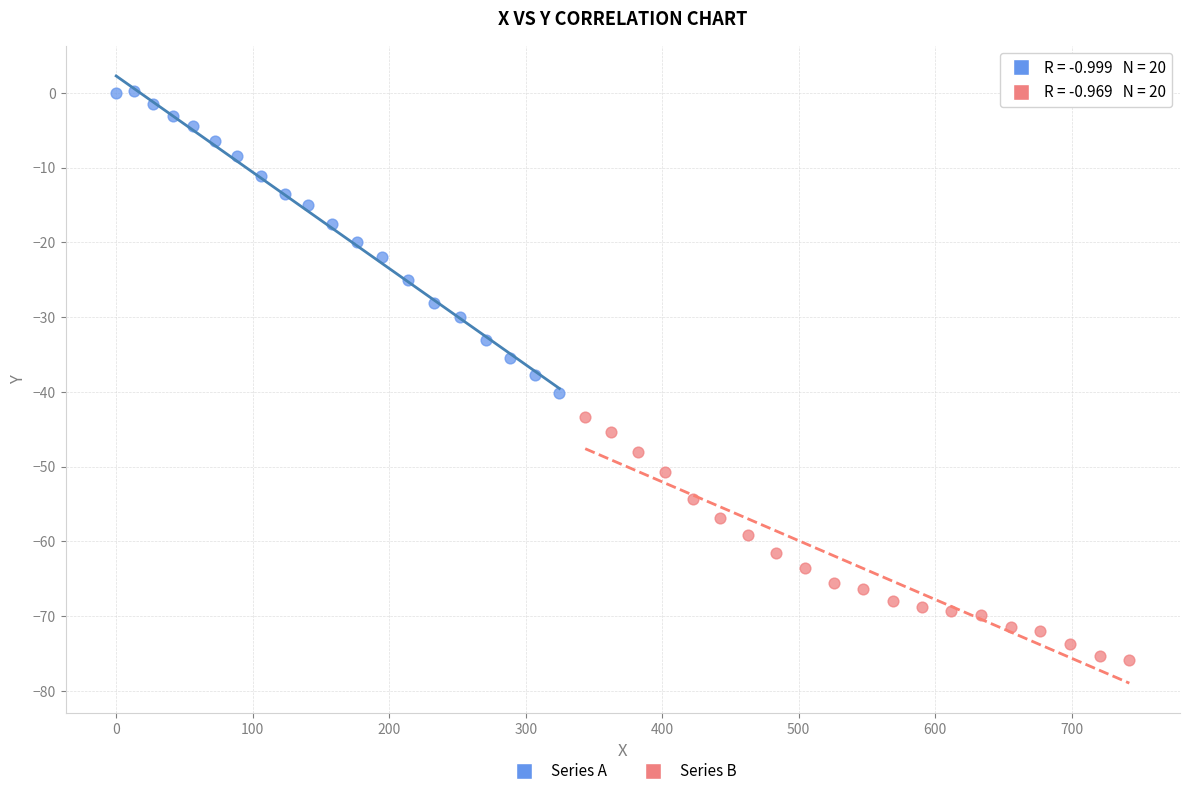

Which series reaches the minimum Y coordinate?

Series B